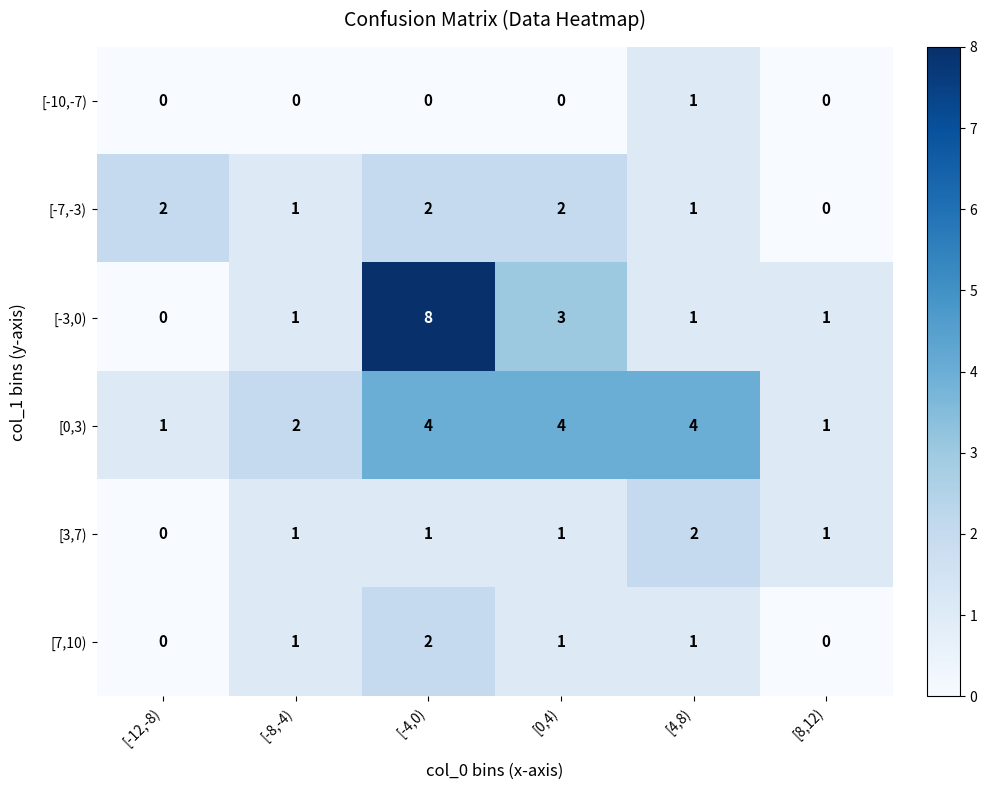

How many series are shown in this chart?

6